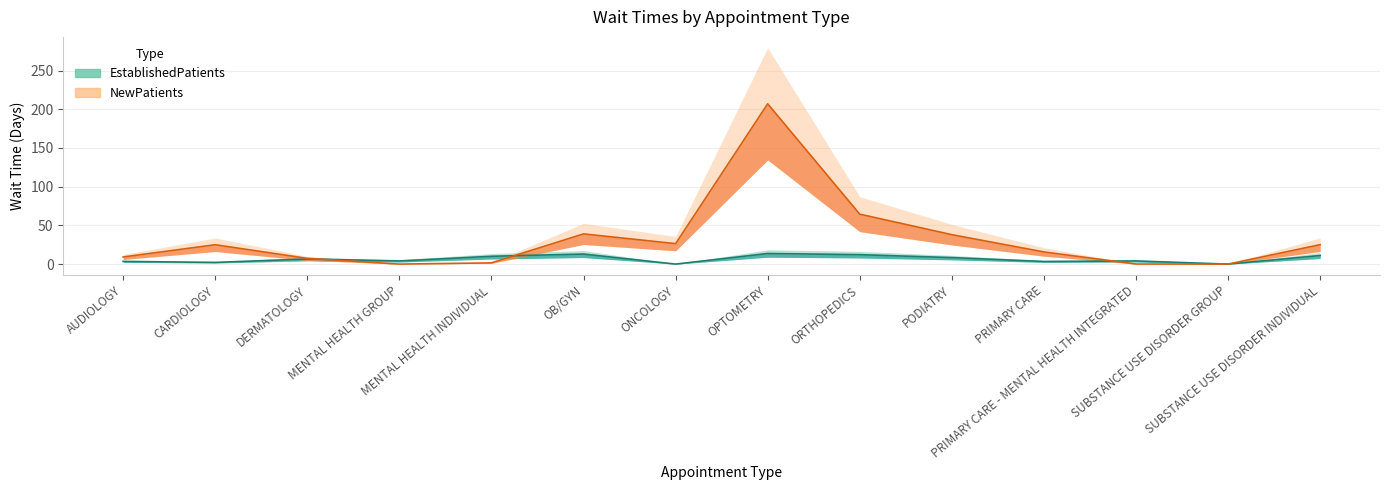

What is the difference between the EstablishedPatients values at DERMATOLOGY and PODIATRY?

1.8